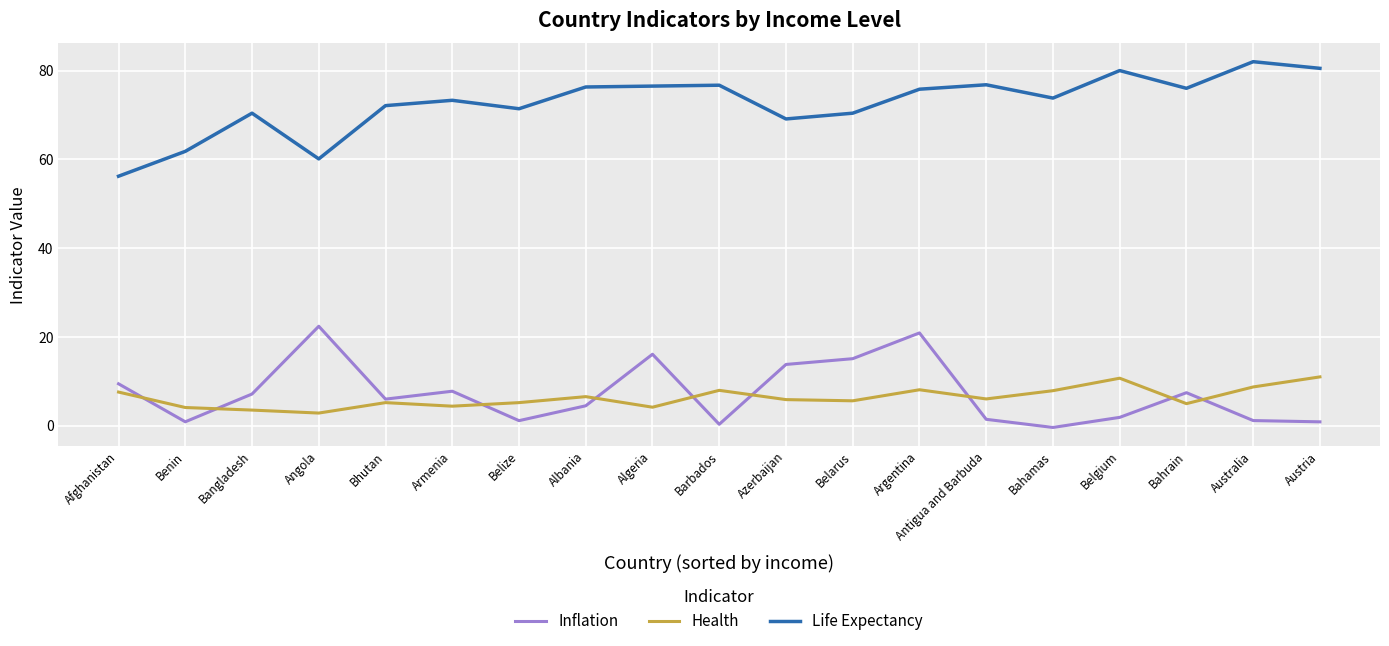

At how many categories does at least one series exceed 68?

16